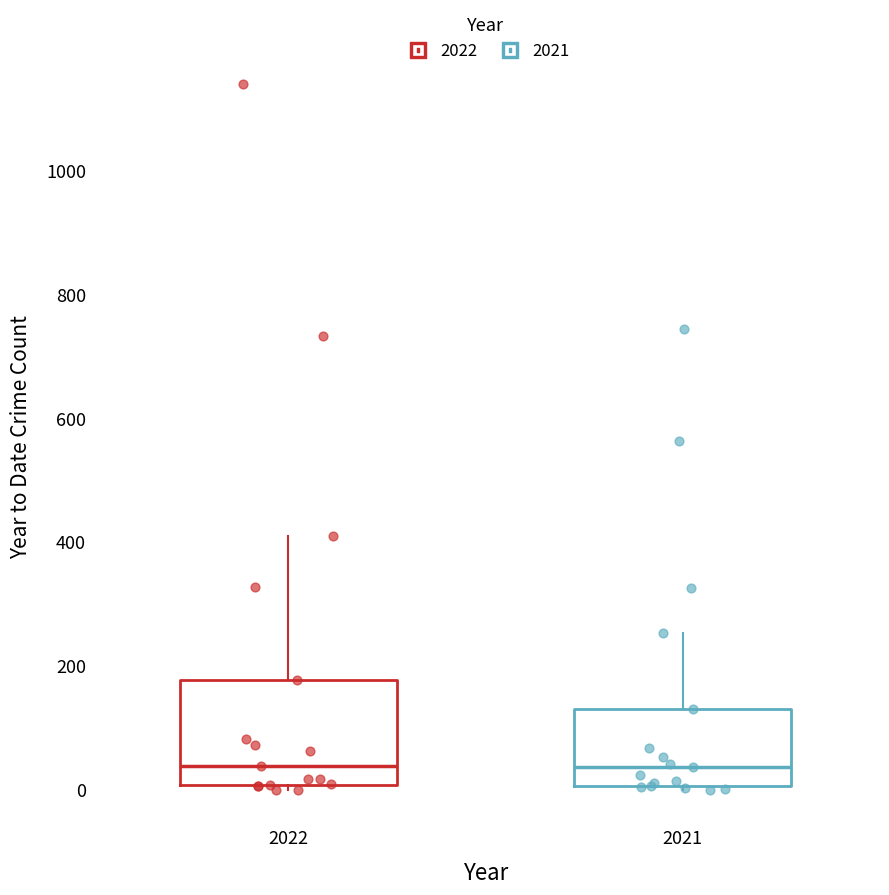

Which box is the tallest, from its lower edge to its upper edge?

2022